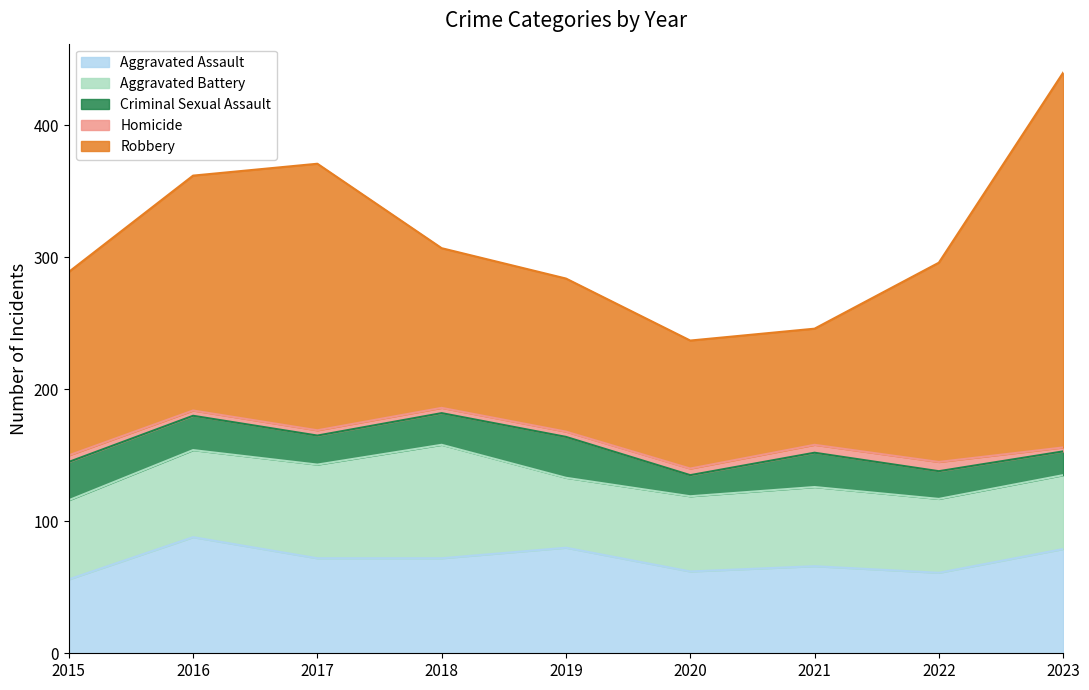

What are all the series names shown in the legend?

Aggravated Assault, Aggravated Battery, Criminal Sexual Assault, Homicide, Robbery